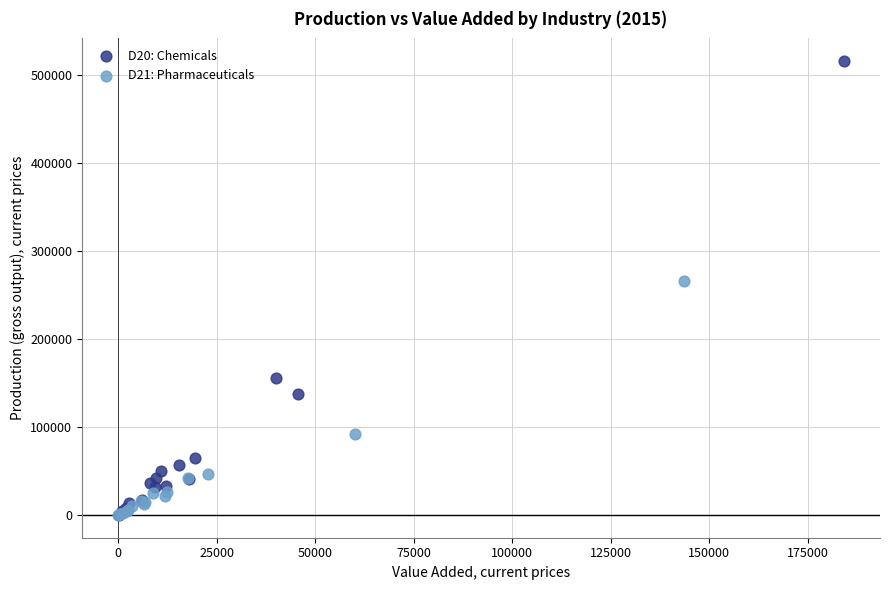

What are all the series names shown in the legend?

D20: Chemicals, D21: Pharmaceuticals